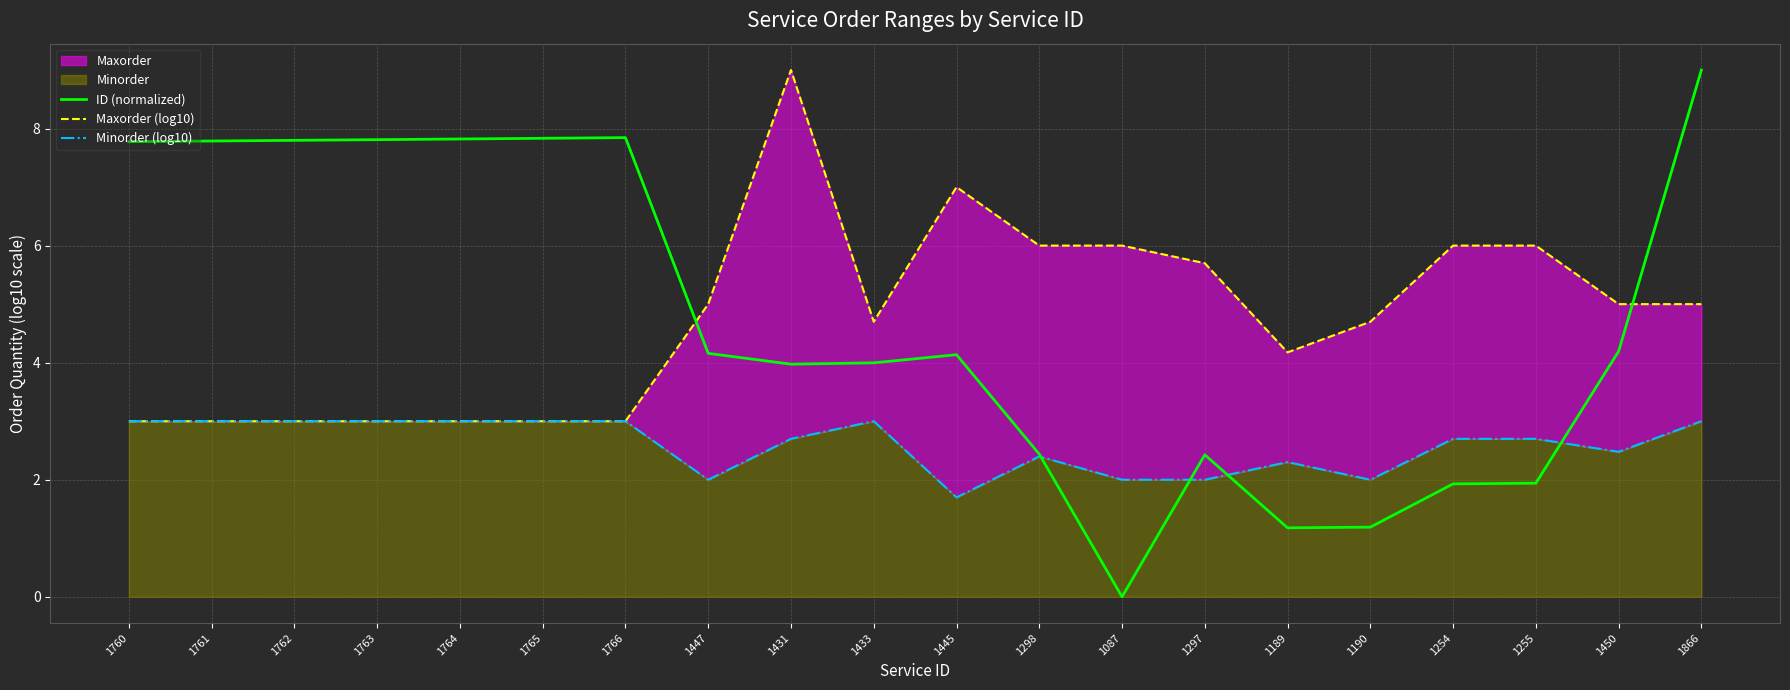

What is the average value of the ID (normalized) series?

4.8